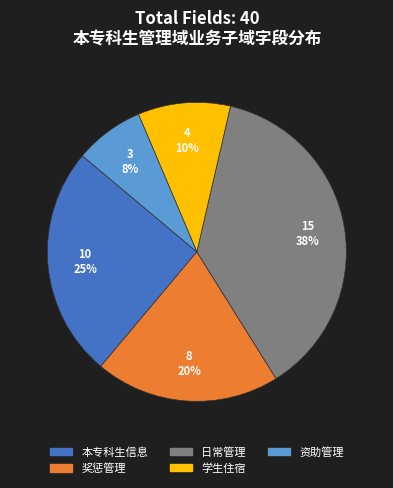

True or false: 资助管理 accounts for 13% of the total.

False